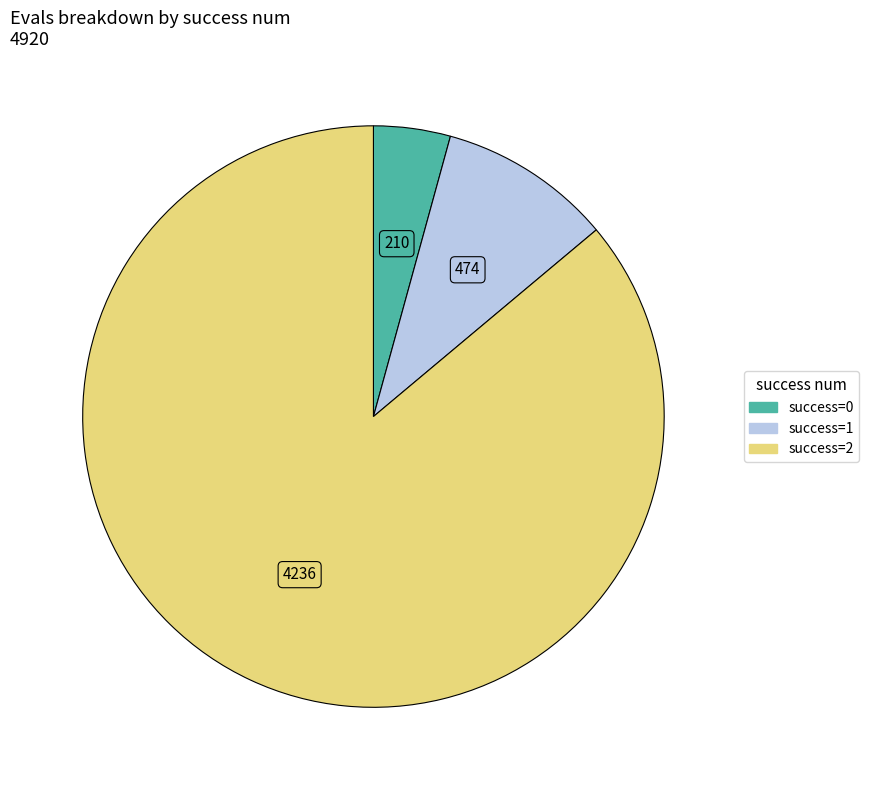

How many slices are in this pie chart?

3